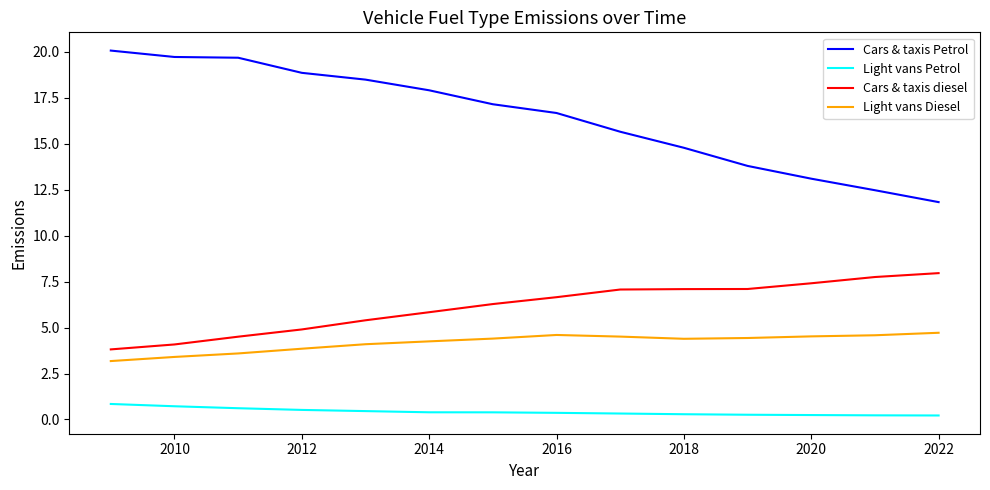

True or false: Cars & taxis diesel and Light vans Petrol intersect in this chart.

False